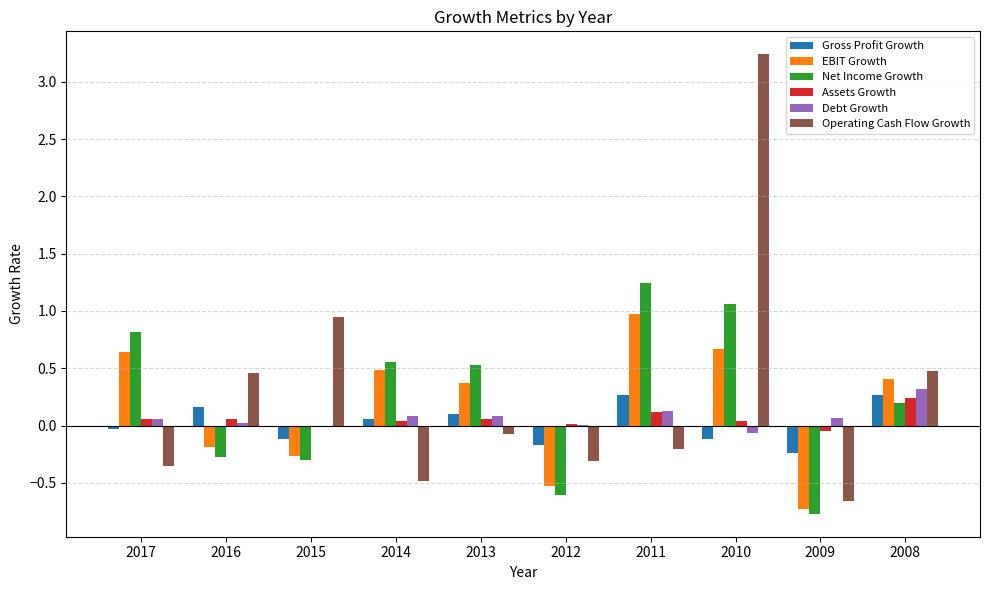

Is it true that Operating Cash Flow Growth equals -0.3 at 2012?

True